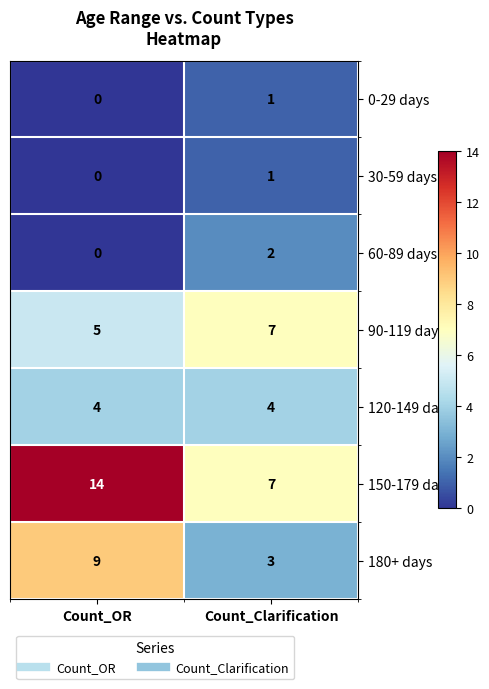

At which label is 90-119 days closest to 6?

Count_OR